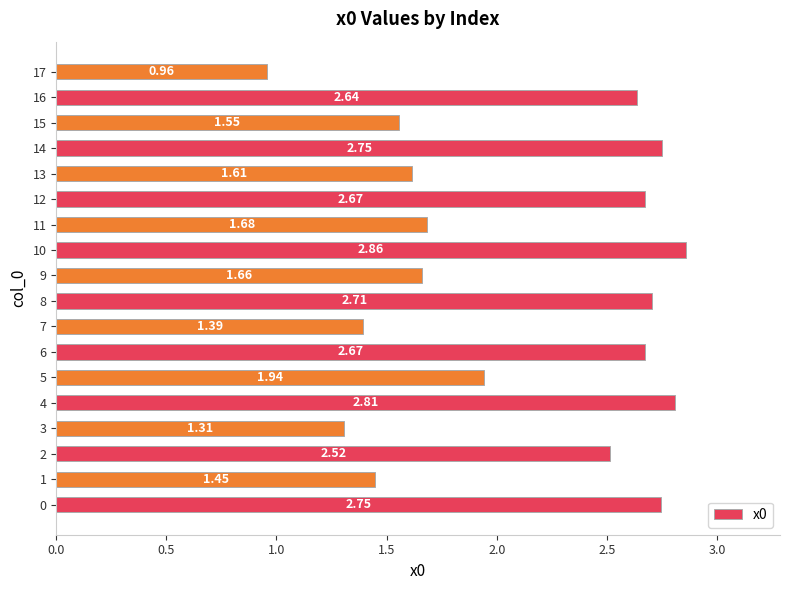

What is the average value?

2.1